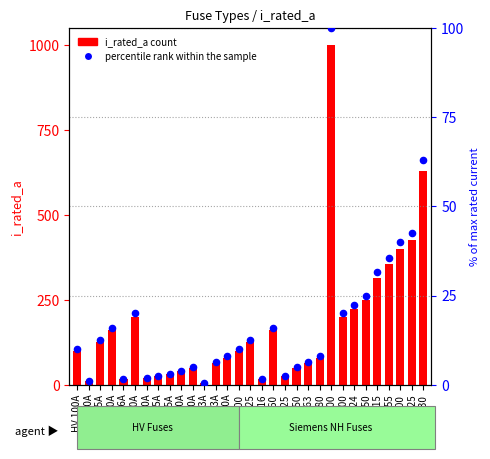

Which series contains the highest Y value?

i_rated_a